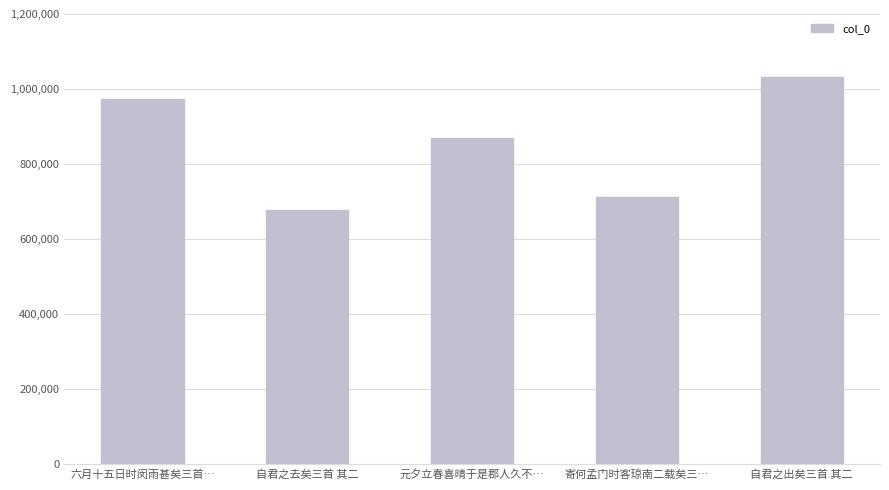

What is the value of the 1st bar from the left?

972256